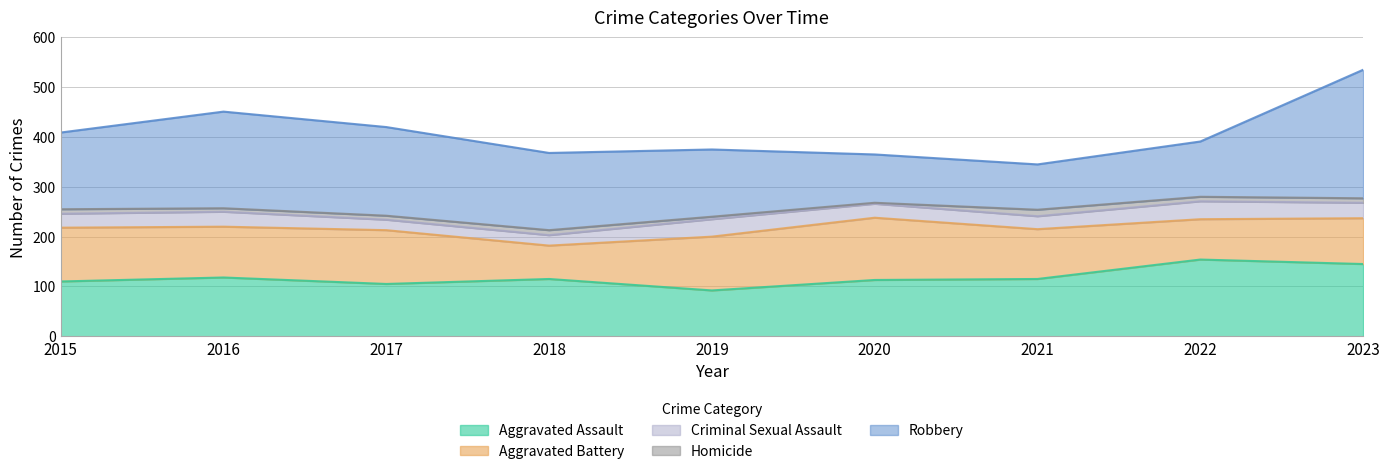

The Aggravated Assault series shows 145 at 2023. True or false?

True